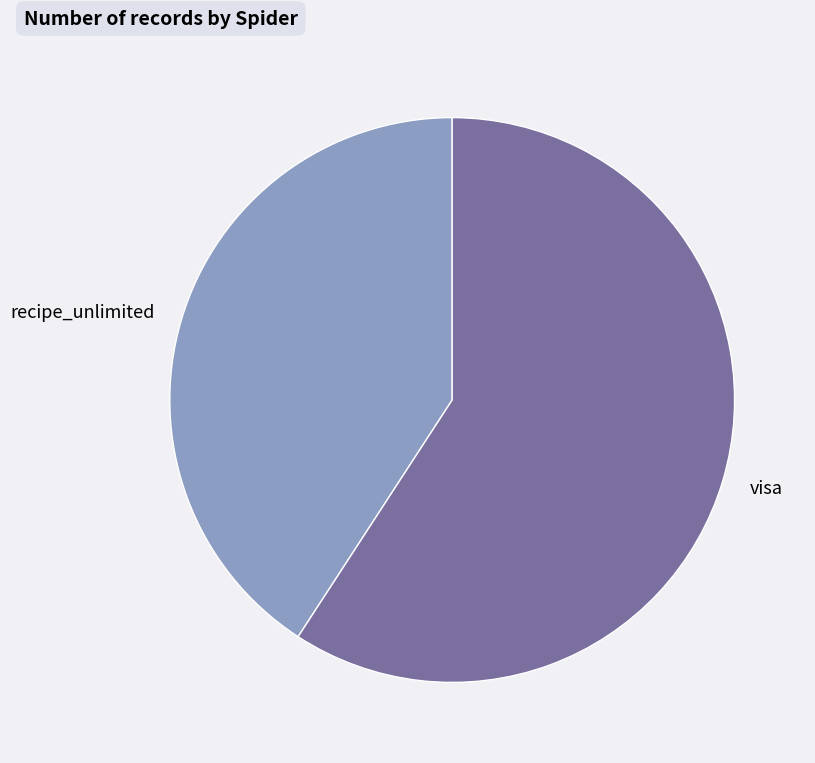

Is there a majority slice in this chart?

Yes